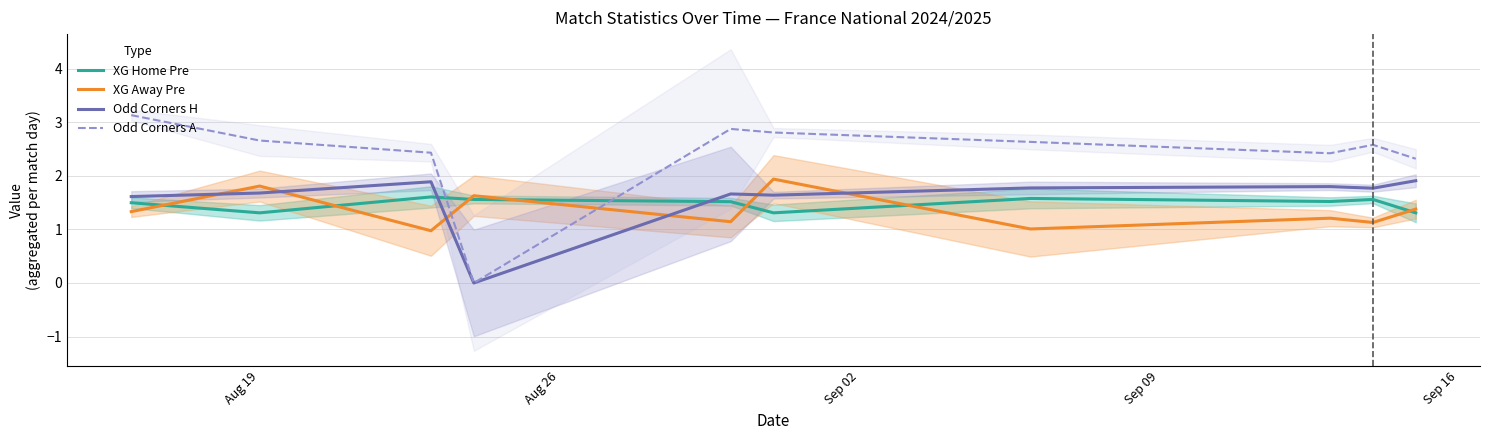

Does the chart have visible grid lines?

Yes